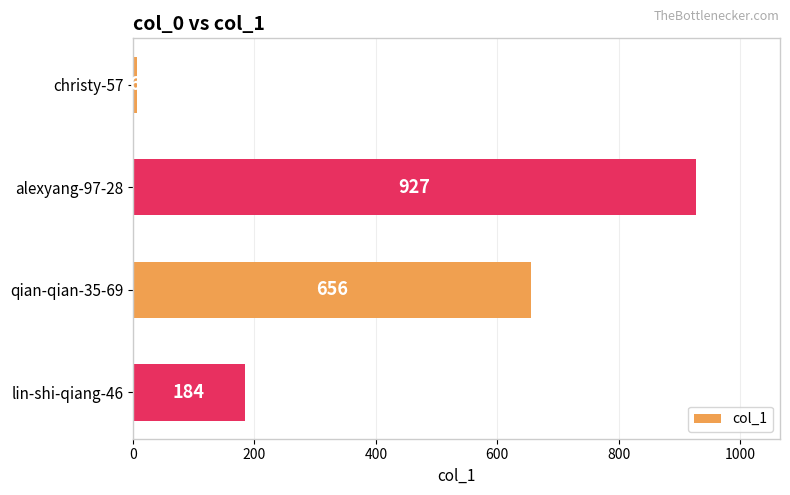

What is the smallest value displayed?

6